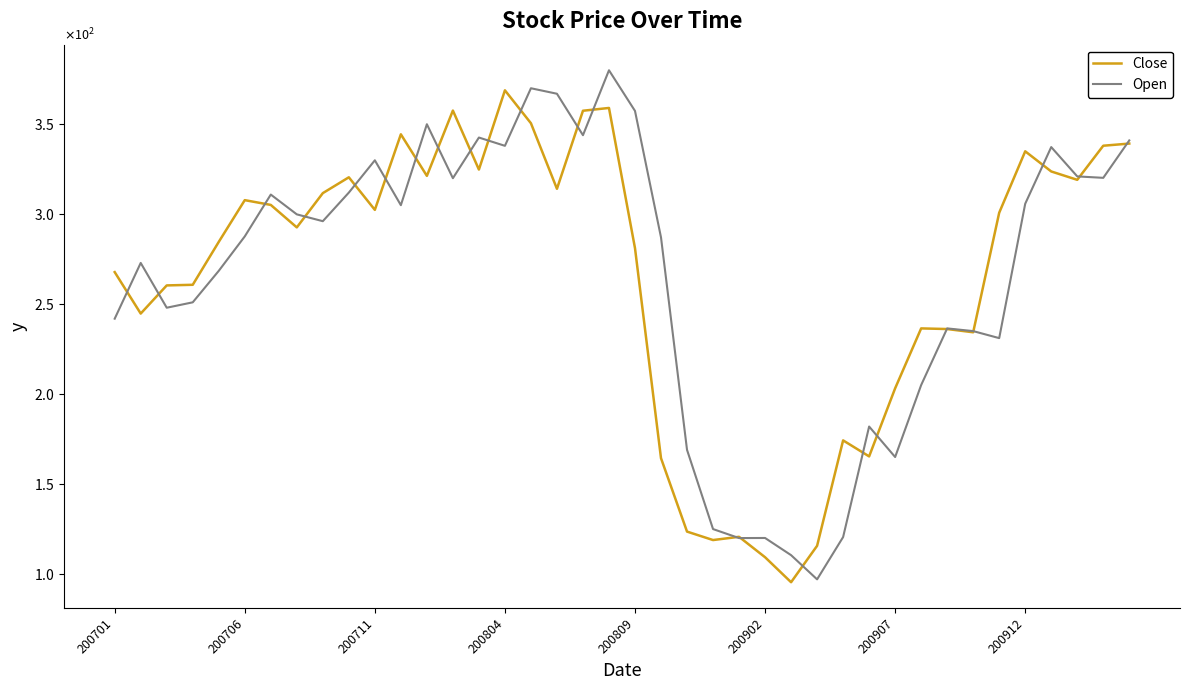

Does the chart display data point markers on the line(s)?

No